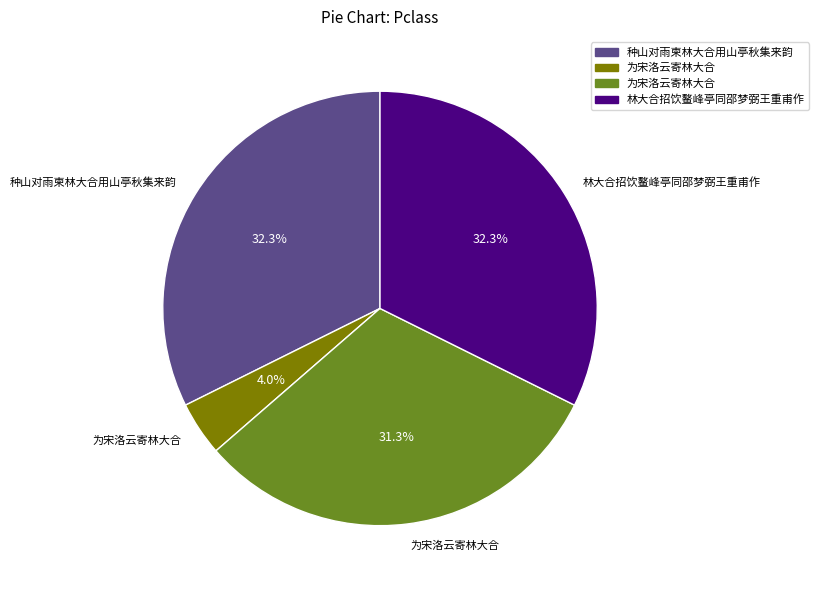

How many segments does this pie chart have?

4